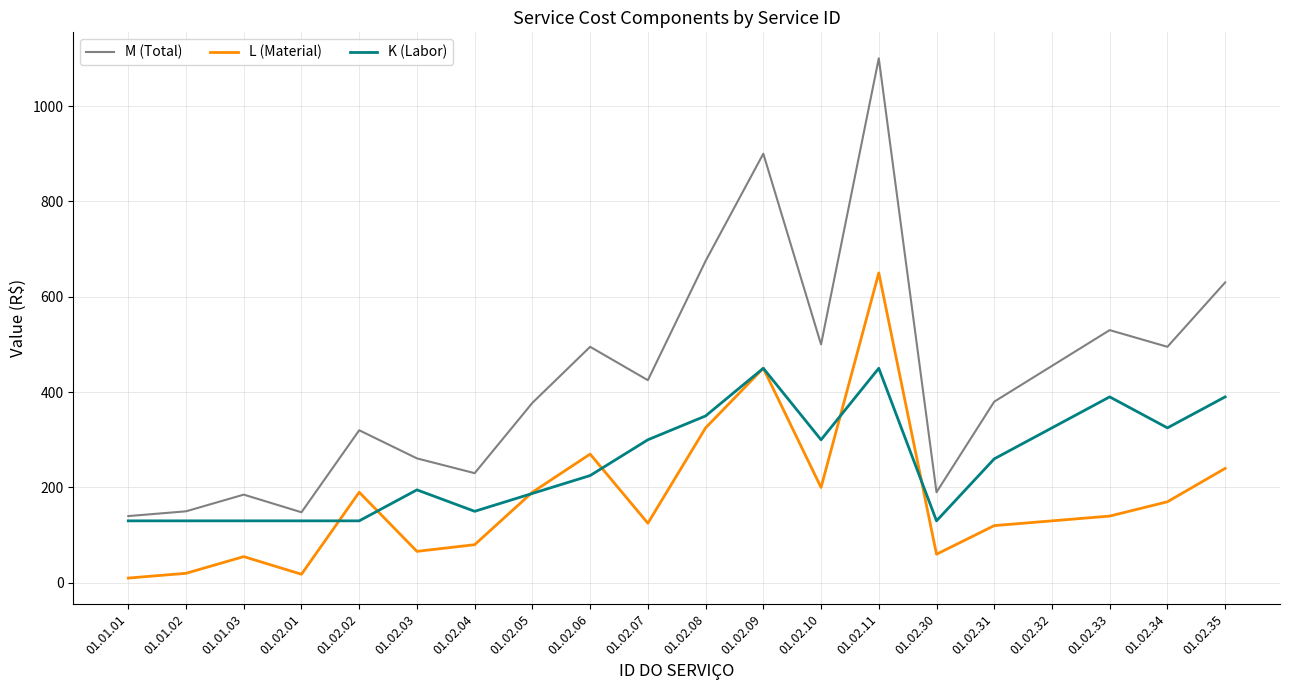

True or false: M (Total) and L (Material) cross at least once.

False